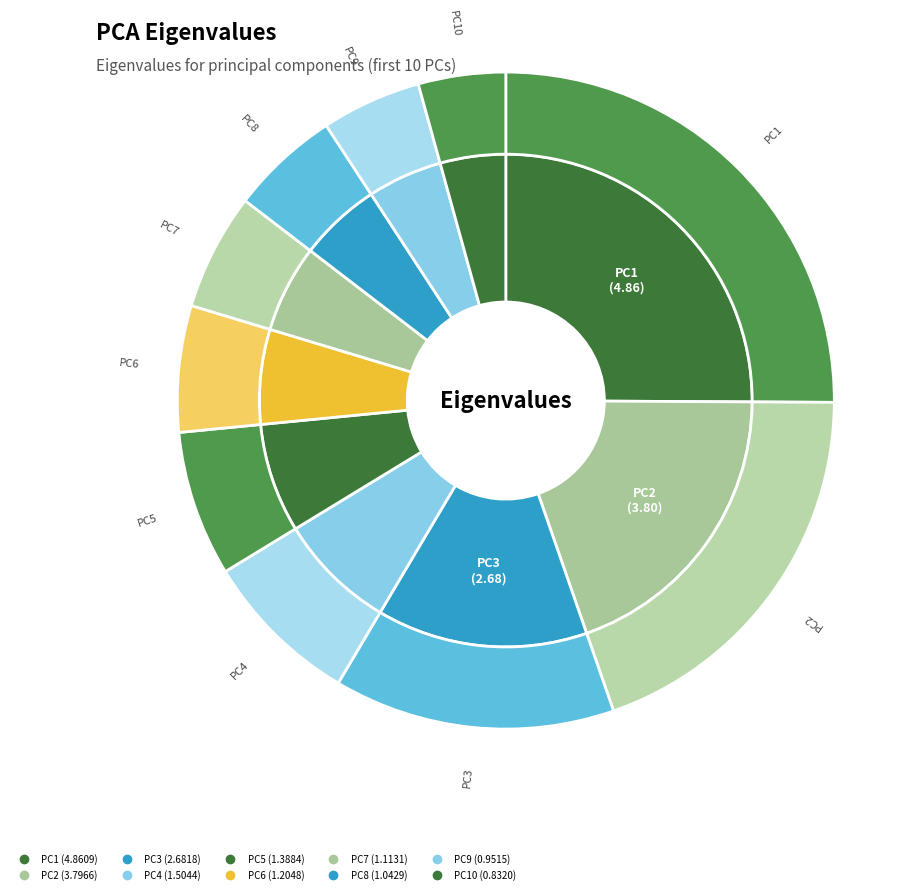

To the nearest percent, what is the combined percentage of PC3 and PC2?

33%